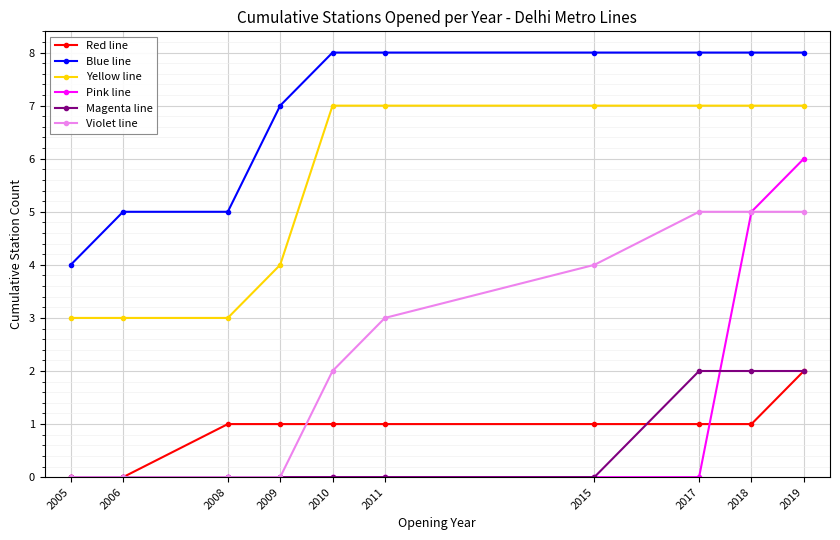

Which series changed the most between 2010 and 2019?

Pink line